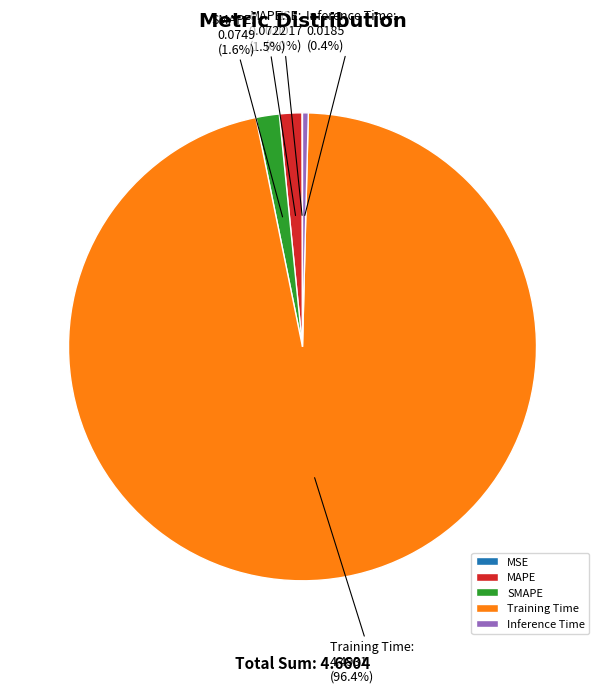

What is the largest slice in the pie chart?

Training Time